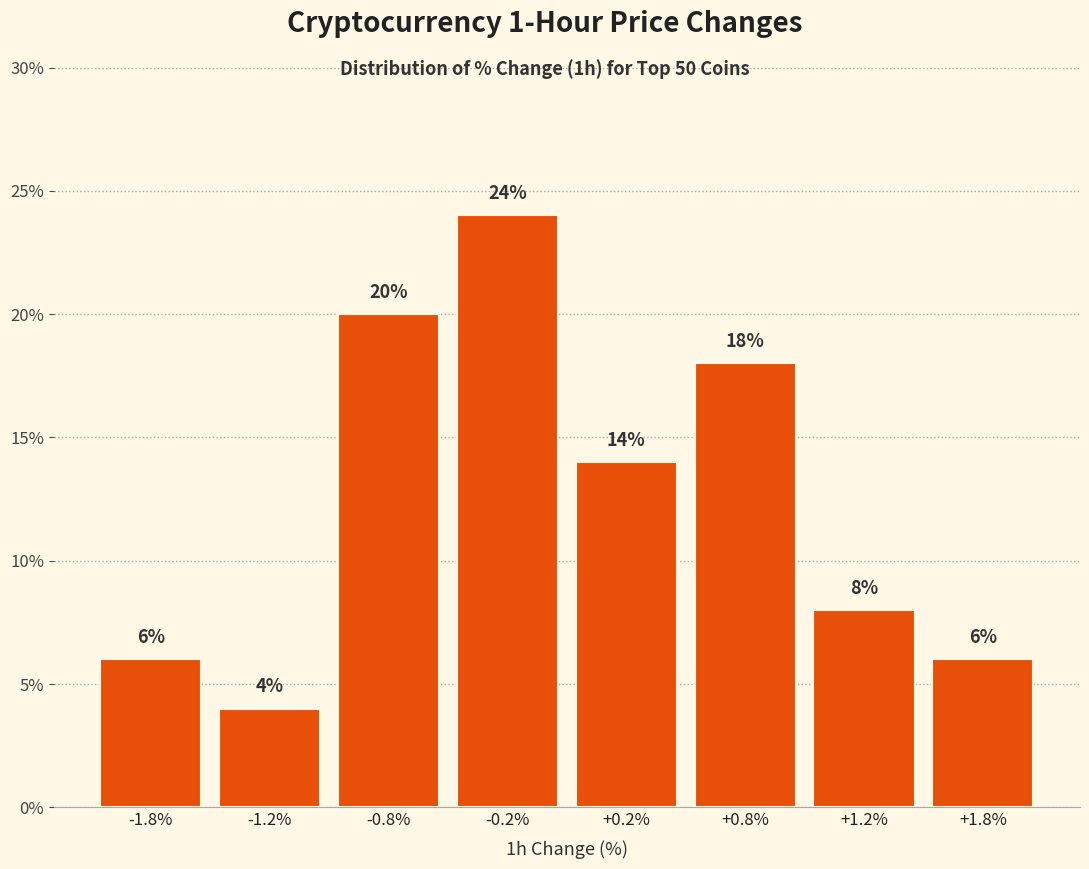

Reading left to right, transcribe all the data shown in this chart.

-1.8%=6.0	-1.2%=4.0	-0.8%=20.0	-0.2%=24.0	+0.2%=14.0	+0.8%=18.0	+1.2%=8.0	+1.8%=6.0